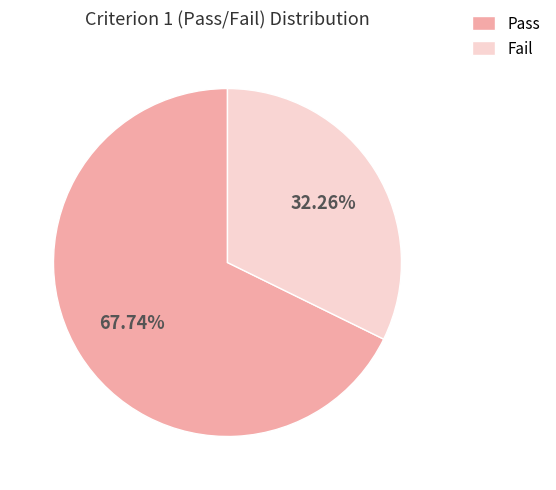

Does any single category account for the majority?

Yes